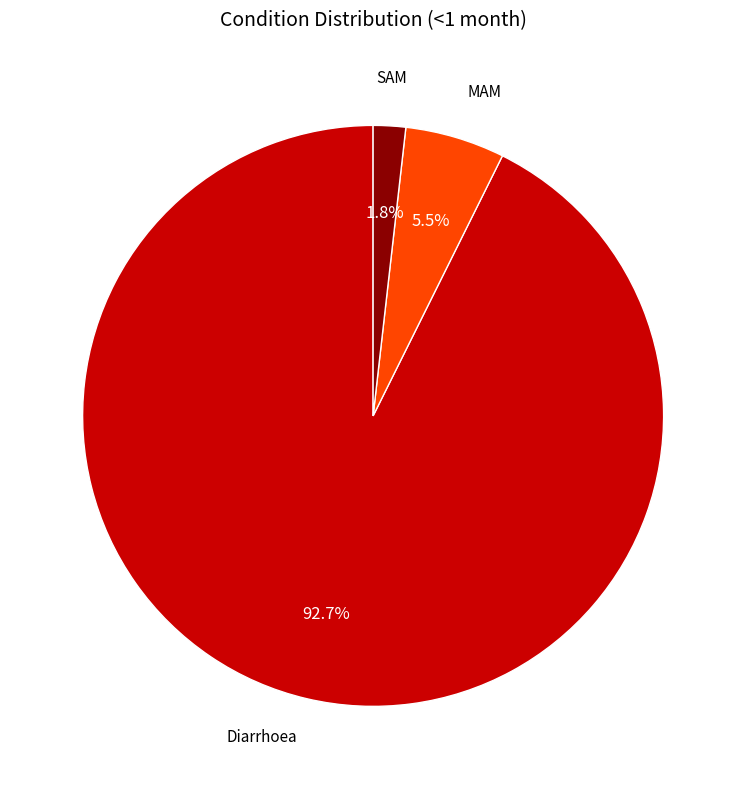

How much of the chart is everything except MAM?

94.5%